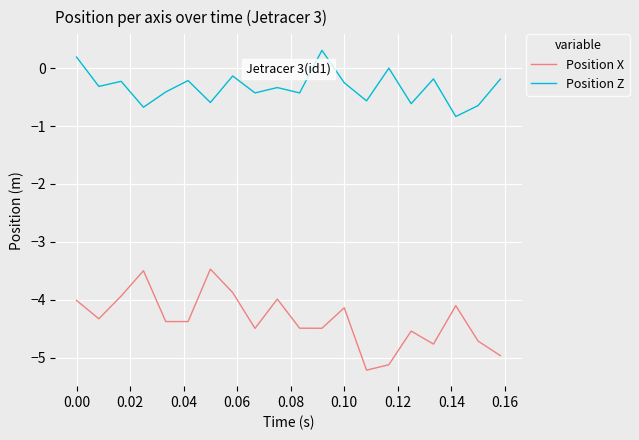

What is the maximum value shown in the chart?

0.3